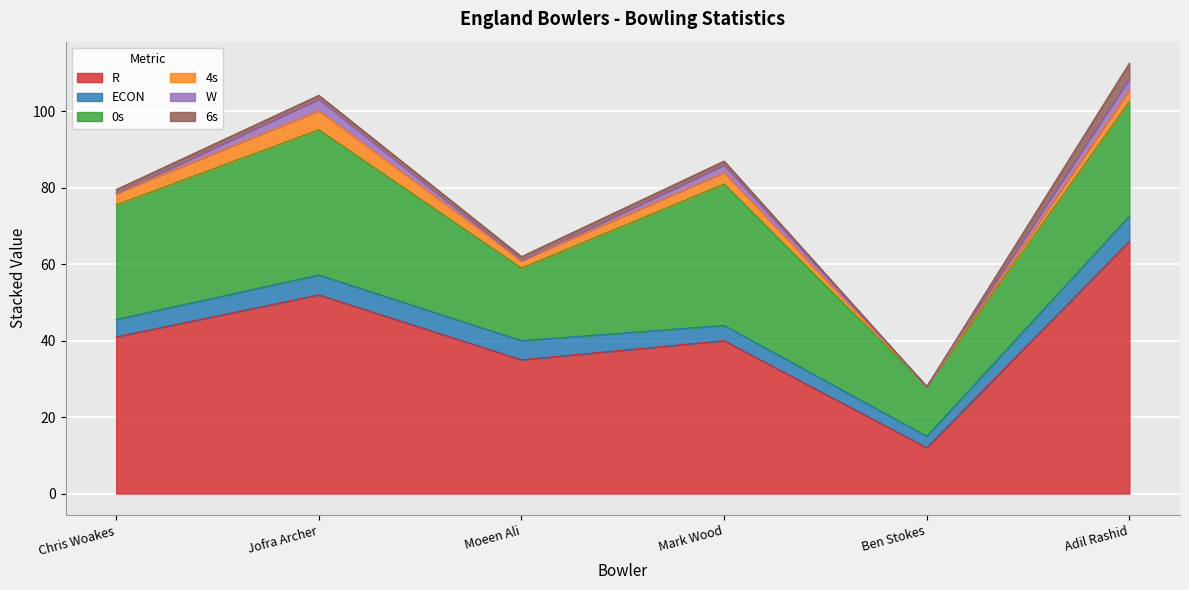

Where is 6s nearest to the value 2?

Chris Woakes